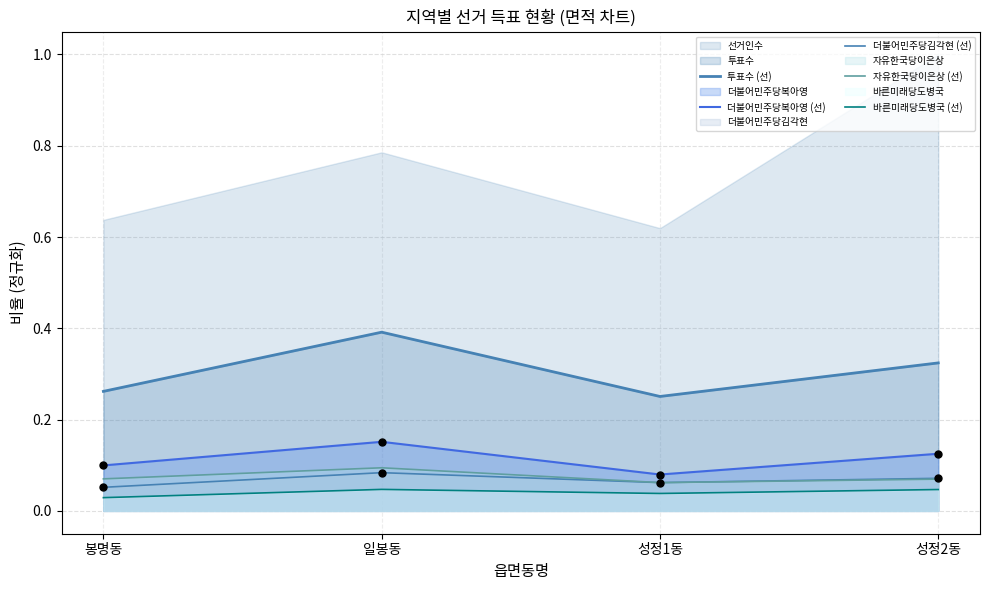

At how many categories does at least one series exceed 0?

4